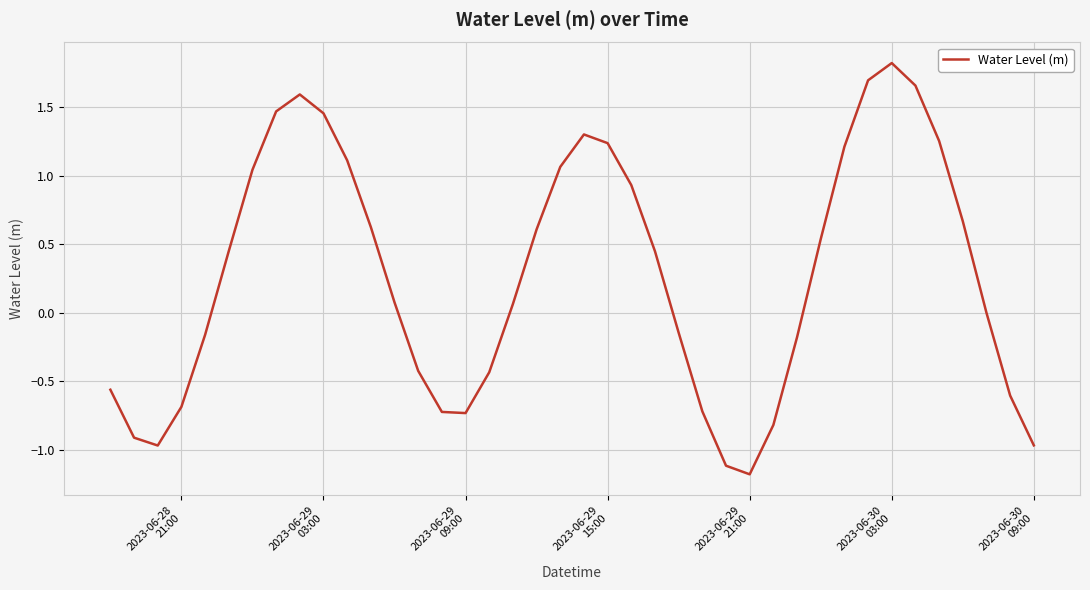

What is the minimum value shown in the chart?

-1.2